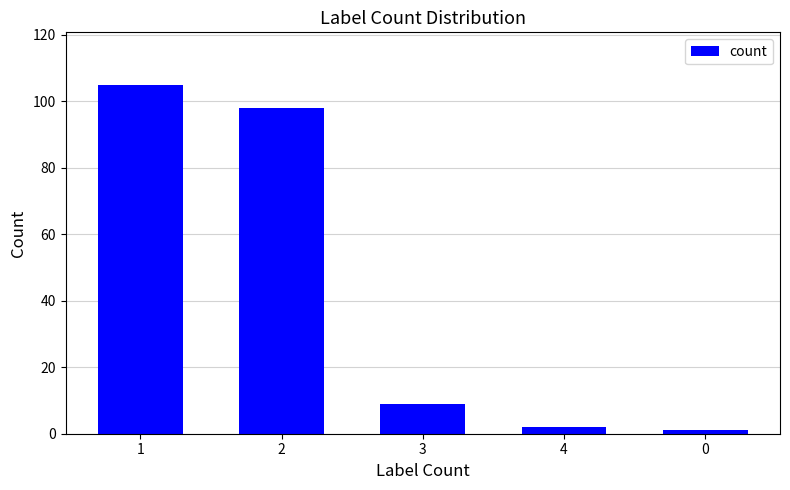

Read the value at 1, to the nearest 5.

105